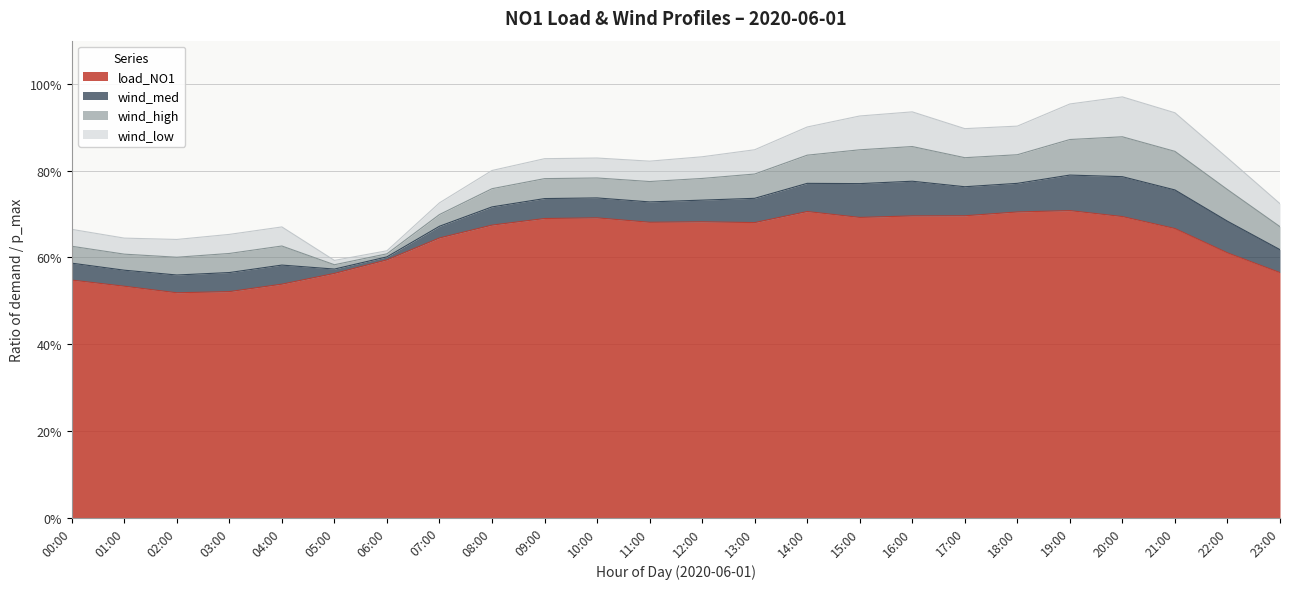

Which series has the largest total across all categories?

load_NO1